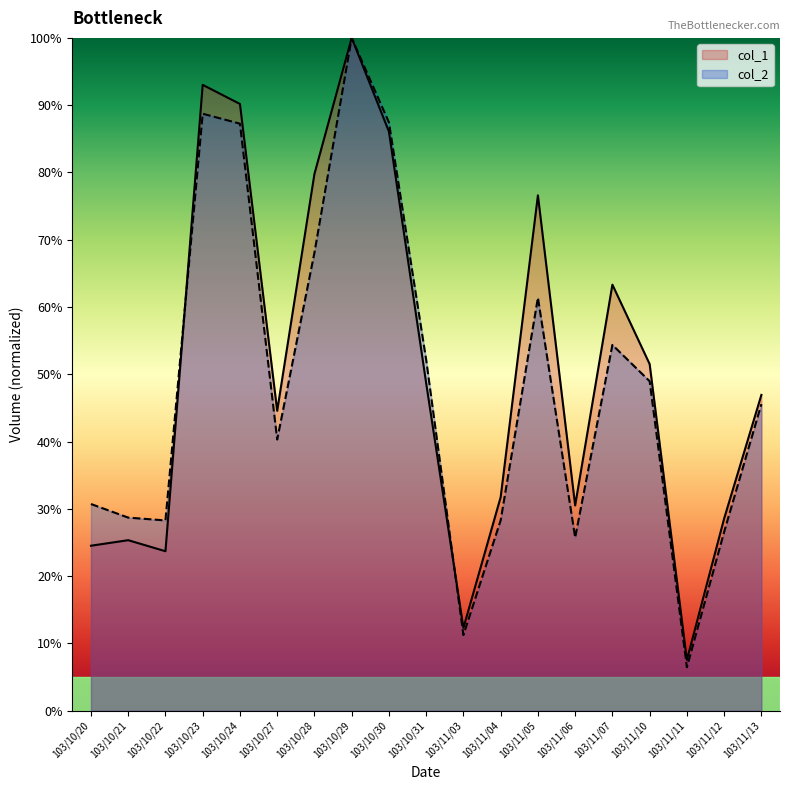

Rank the series by their average value, from highest to lowest.

col_1, col_2